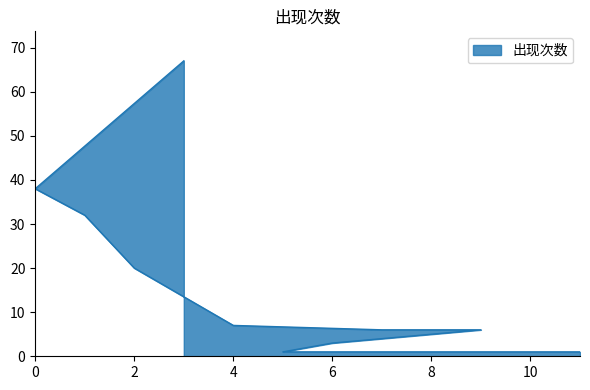

What is the greatest value displayed?

67